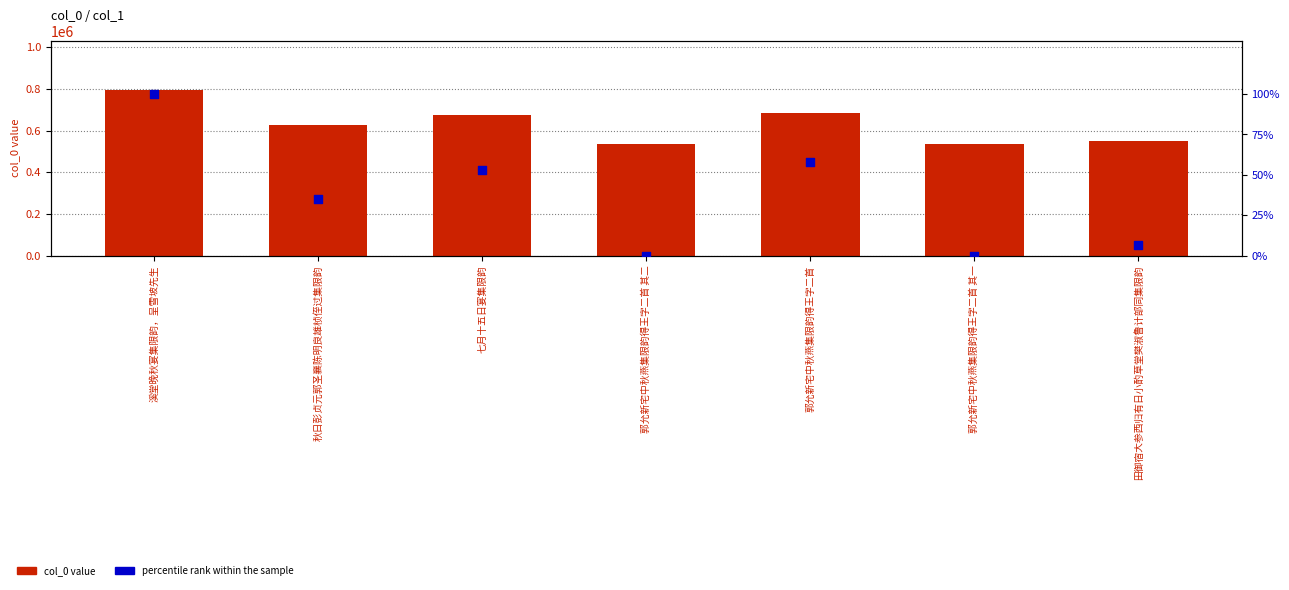

What are all the series names shown in the legend?

col_0 value, percentile rank within the sample